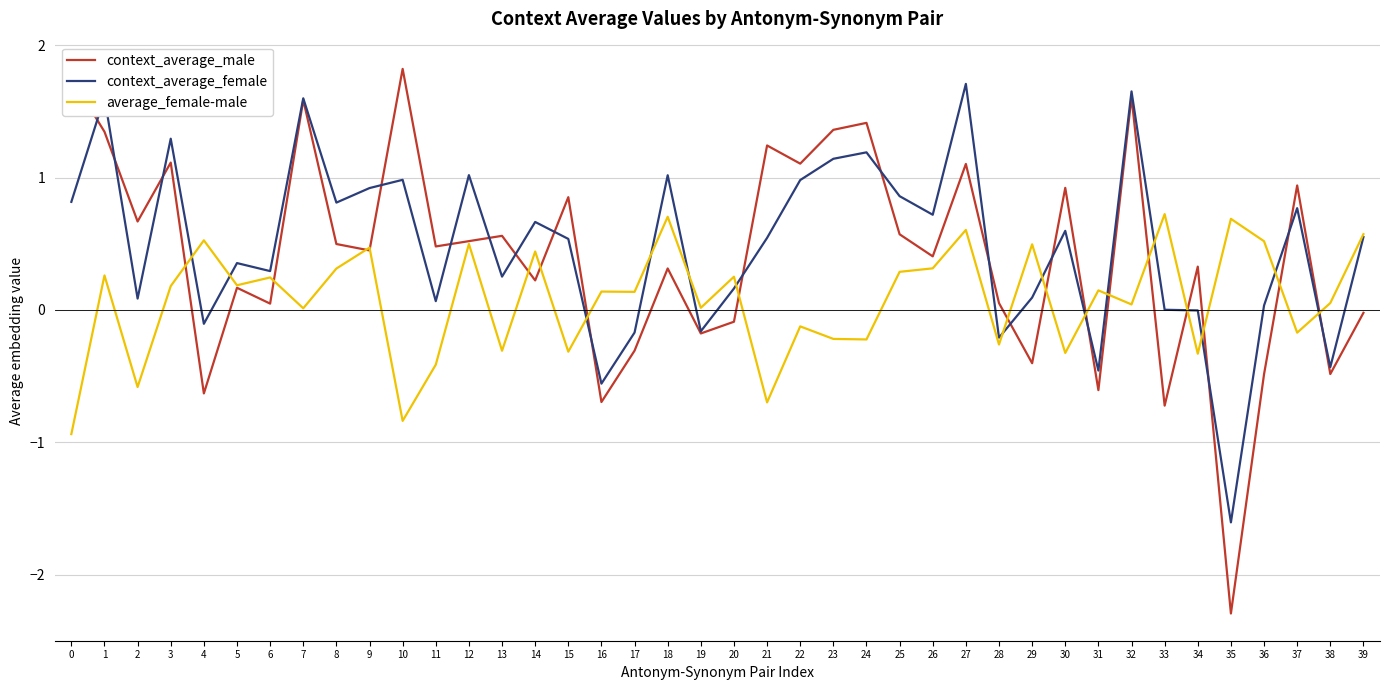

Where do context_average_female and average_female-male first cross each other?

3 and 4